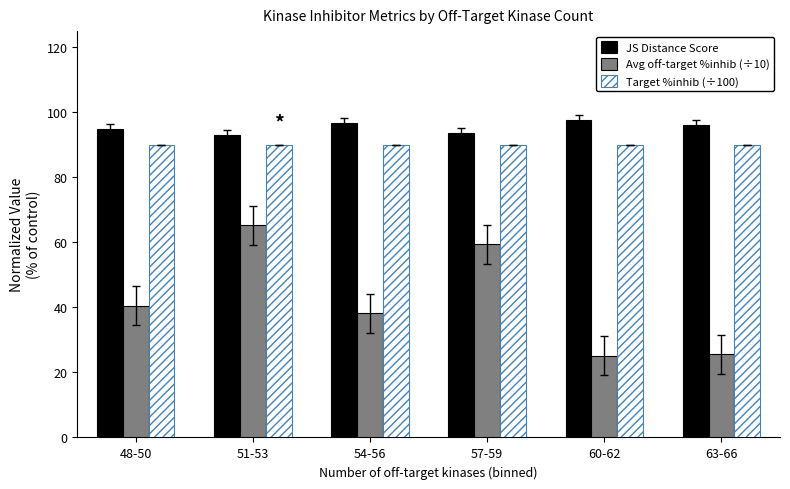

Is the value of JS Distance Score at 60-62 greater than the value of Avg off-target %inhib (÷10) at 51-53?

Yes